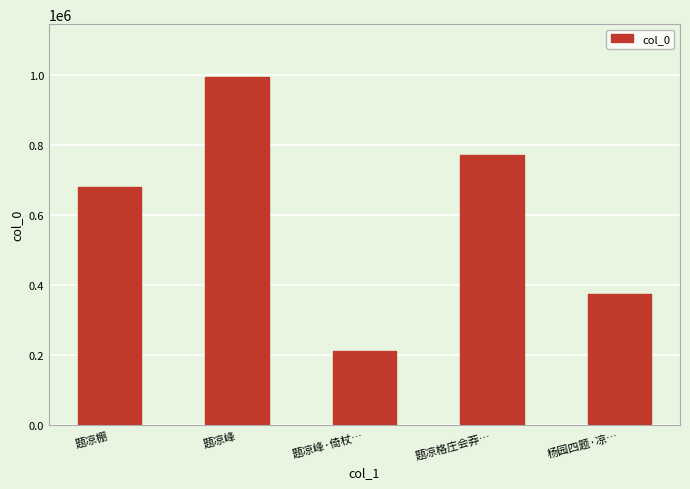

The chart shows a value of 212366 at 题凉峰·倚杖…. True or false?

True